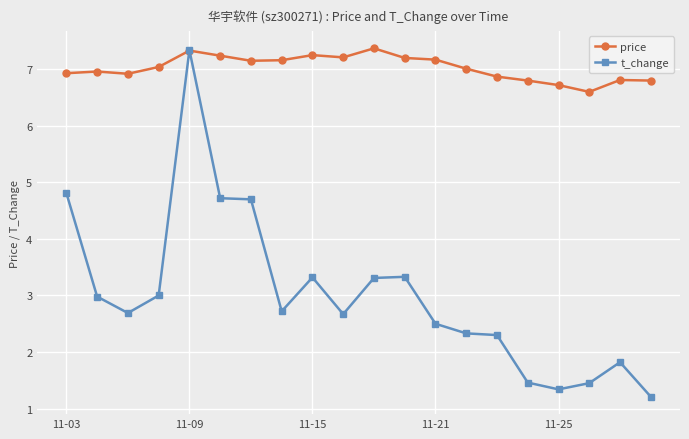

What is the smallest value displayed?

1.2